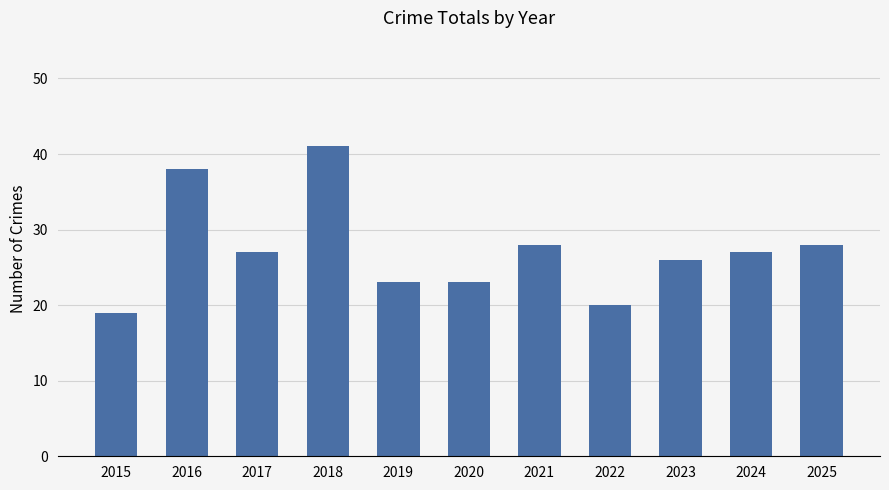

Reading left to right, extract all data points from this chart.

2015=19	2016=38	2017=27	2018=41	2019=23	2020=23	2021=28	2022=20	2023=26	2024=27	2025=28